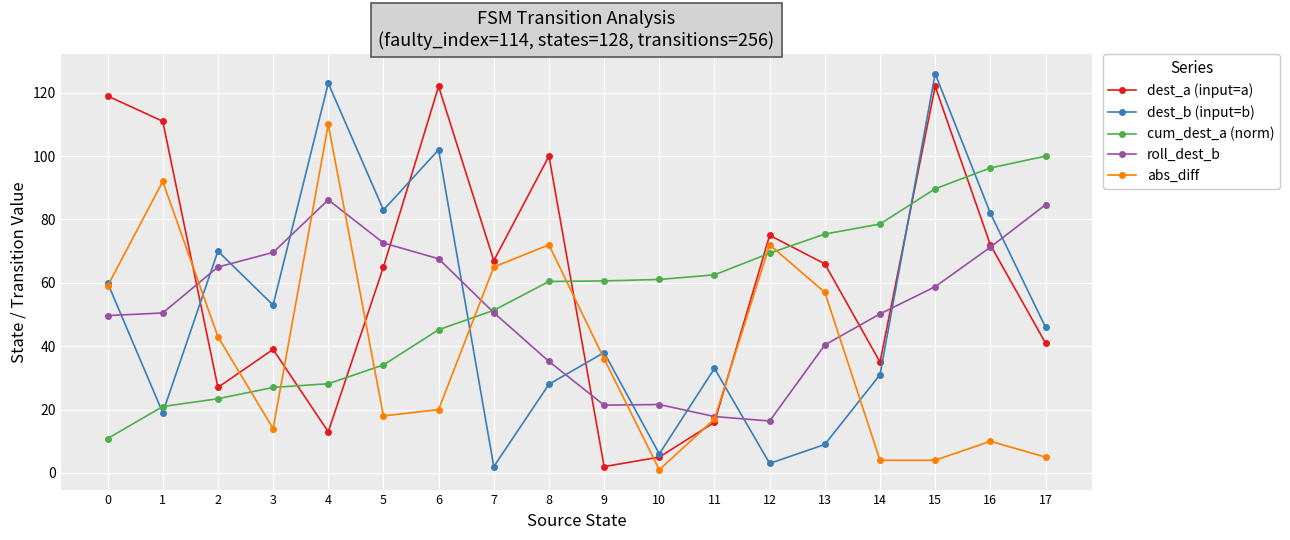

What is the sum of all abs_diff values?

699.0